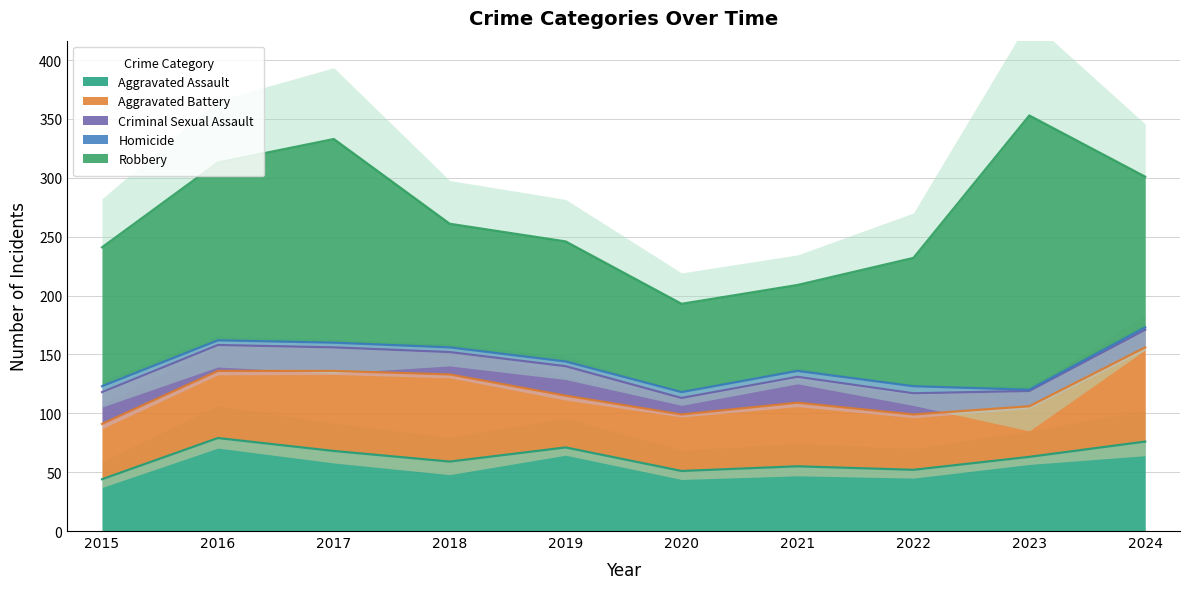

Reading left to right, transcribe all the data shown in this chart.

Aggravated Assault: 2015=44	2016=79	2017=68	2018=59	2019=71	2020=51	2021=55	2022=52	2023=63	2024=76
Aggravated Battery: 2015=47	2016=57	2017=68	2018=74	2019=44	2020=48	2021=54	2022=47	2023=43	2024=80
Criminal Sexual Assault: 2015=27	2016=22	2017=20	2018=19	2019=25	2020=14	2021=22	2022=18	2023=13	2024=15
Homicide: 2015=5	2016=4	2017=4	2018=4	2019=4	2020=5	2021=5	2022=6	2023=1	2024=2
Robbery: 2015=118	2016=151	2017=173	2018=105	2019=102	2020=75	2021=73	2022=109	2023=233	2024=128